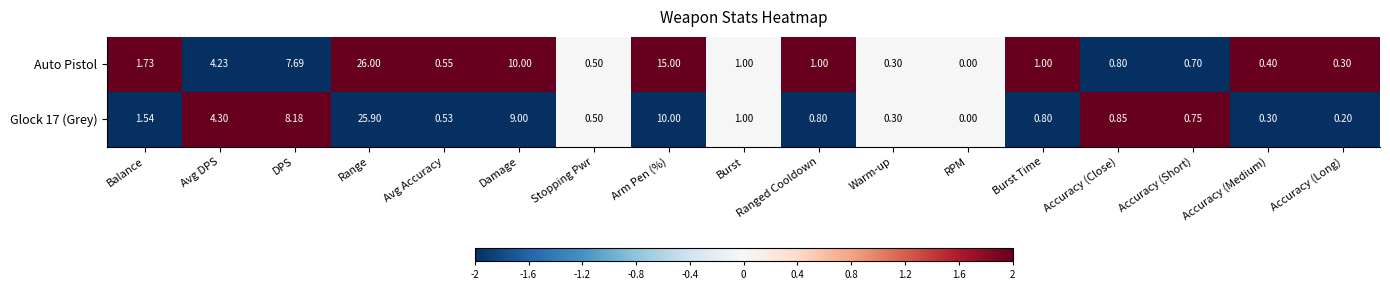

Which series changed the most between Stopping Pwr and Arm Pen (%)?

Auto Pistol